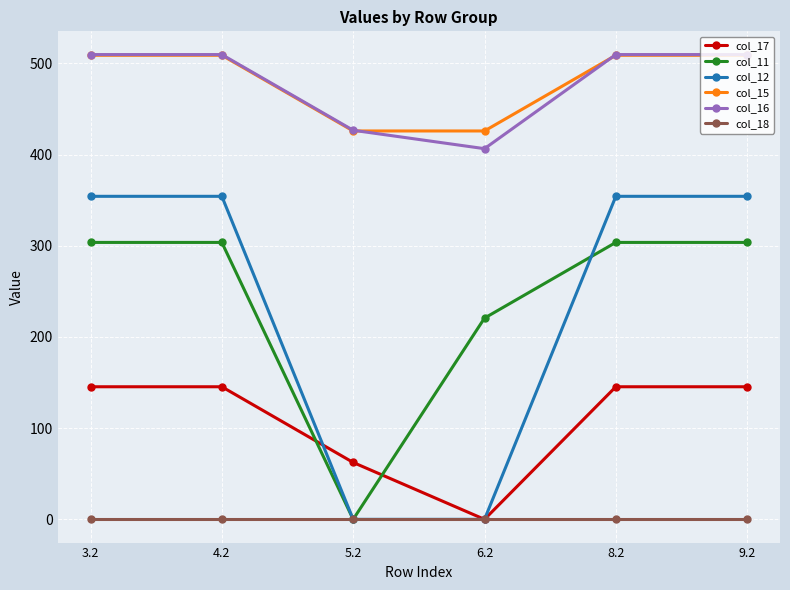

True or false: col_15 and col_11 cross at least once.

False